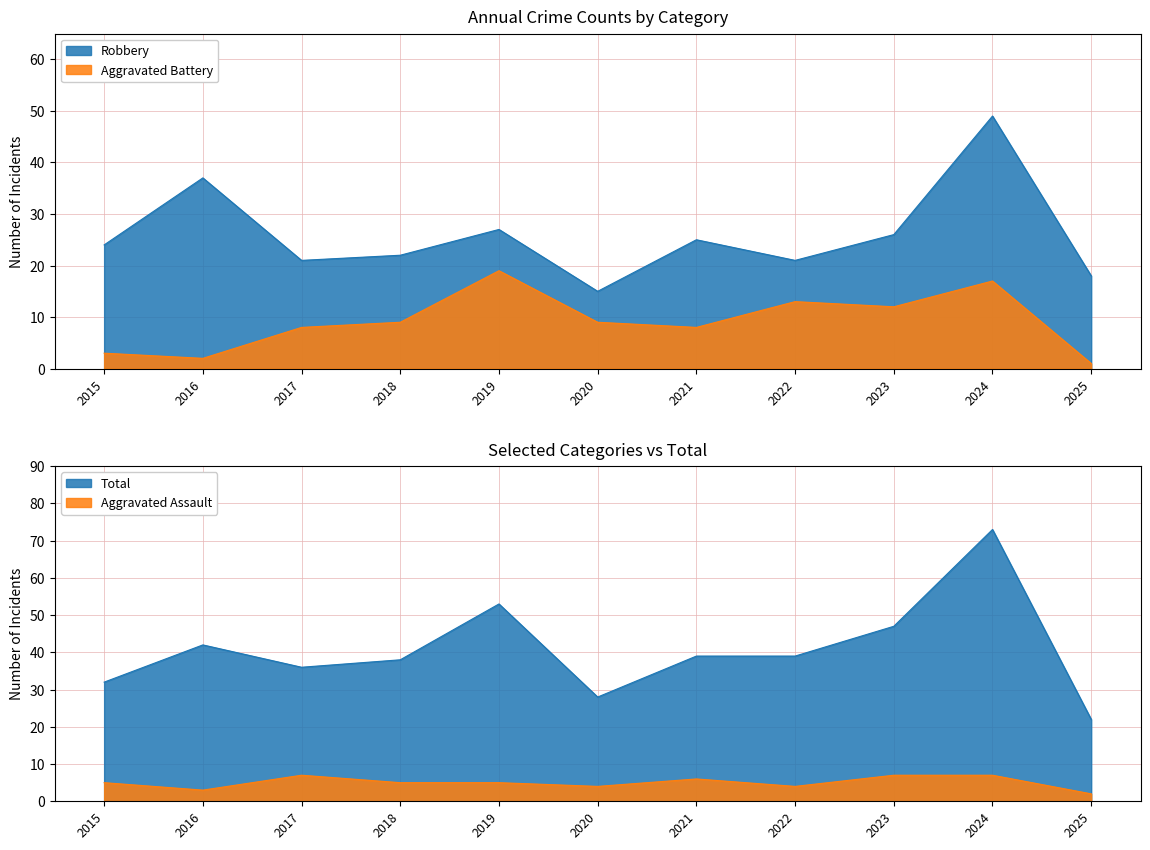

Reading left to right, what are all the values shown in this chart?

Robbery: 2015=24	2016=37	2017=21	2018=22	2019=27	2020=15	2021=25	2022=21	2023=26	2024=49	2025=18
Aggravated Battery: 2015=3	2016=2	2017=8	2018=9	2019=19	2020=9	2021=8	2022=13	2023=12	2024=17	2025=1
Aggravated Assault: 2015=5	2016=3	2017=7	2018=5	2019=5	2020=4	2021=6	2022=4	2023=7	2024=7	2025=2
Total: 2015=32	2016=42	2017=36	2018=38	2019=53	2020=28	2021=39	2022=39	2023=47	2024=73	2025=22